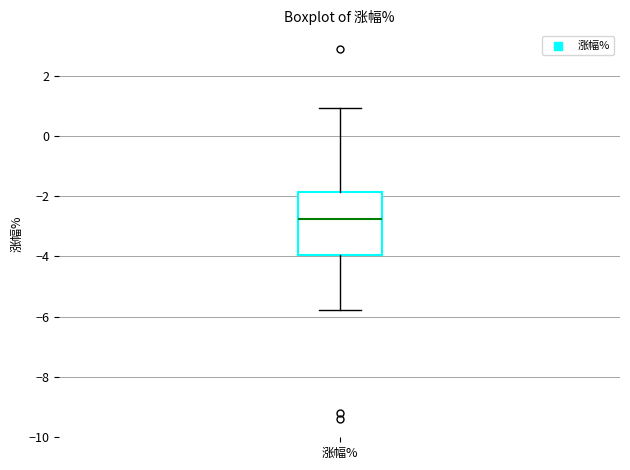

Transcribe this box plot: give where the median line is, the range the box spans, and where the two whiskers end, as read against the y-axis. The values are not printed on the chart, so give them approximately, as read against the axis.

median -2.8, box -4.0 to -1.8, whiskers -5.8 to 1.0